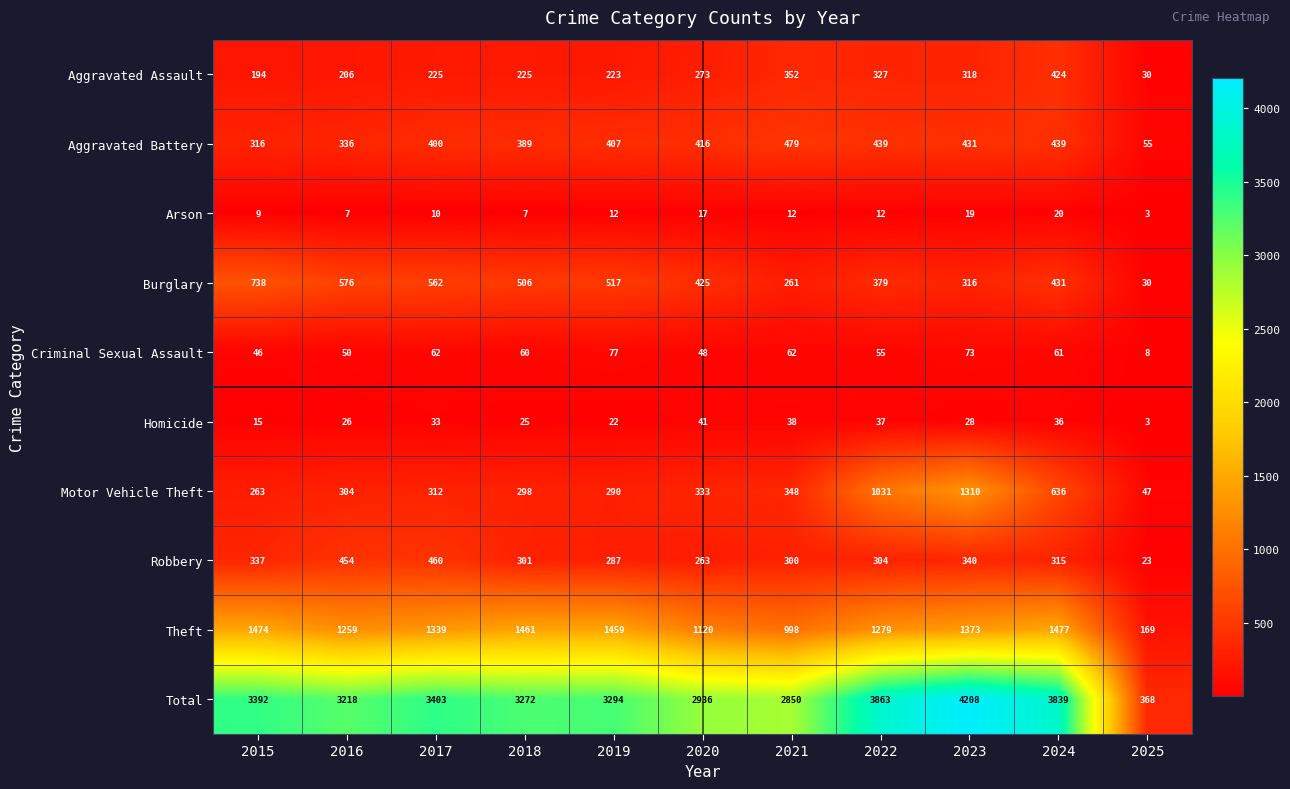

Which series has the largest total across all categories?

Total